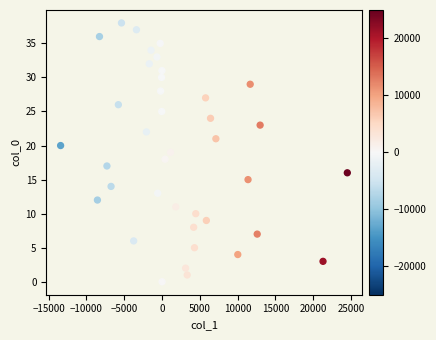

What is the range of Y values (max minus min)?

38